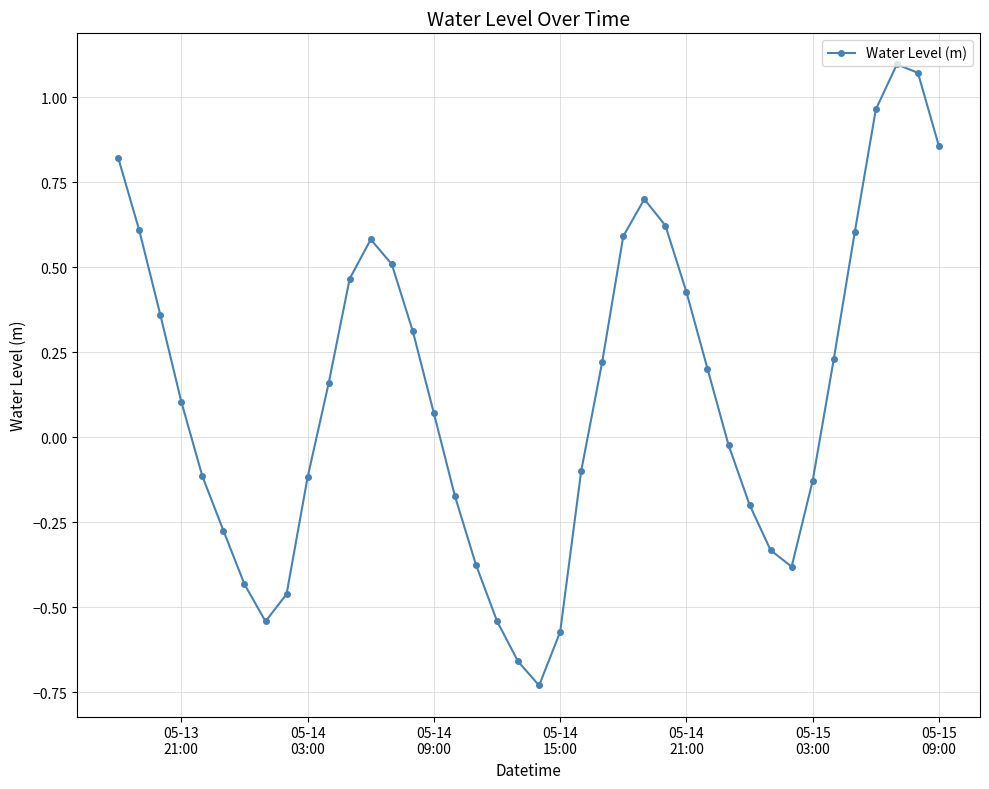

How many points are lower than both their immediate neighbors (excluding endpoints)?

3